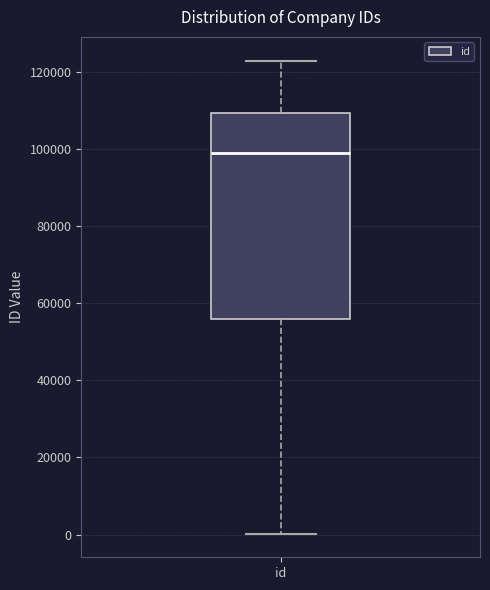

Where does the median line of the box for id sit on the y-axis? The values are not printed on the chart, so give them approximately, as read against the axis.

98000